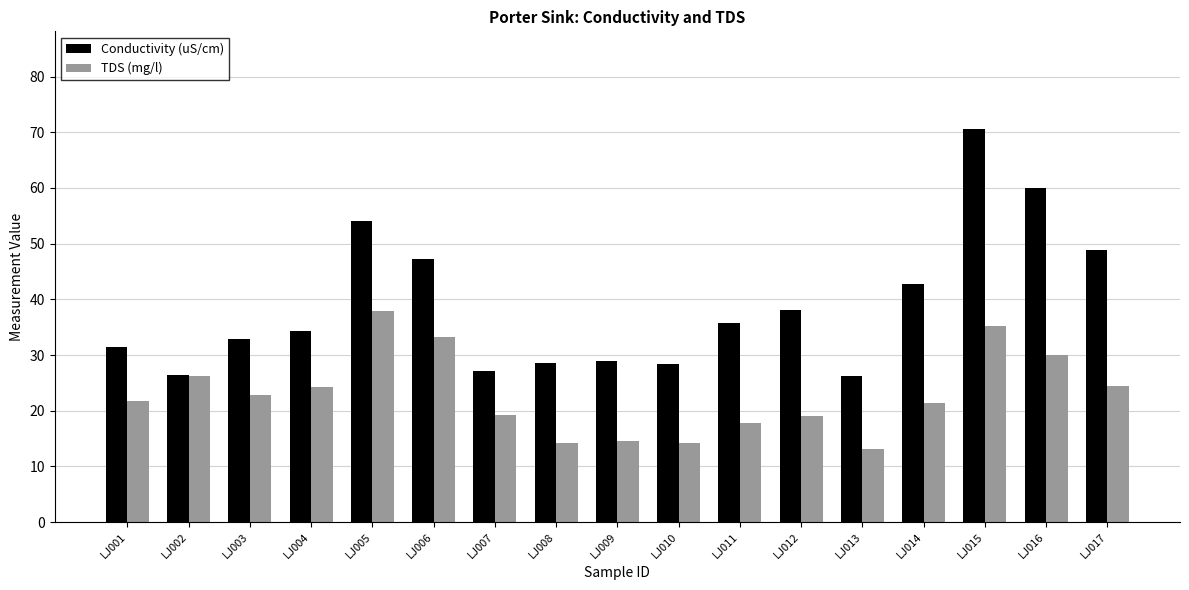

What is the spread (max minus min) of values at LJ007?

8.0